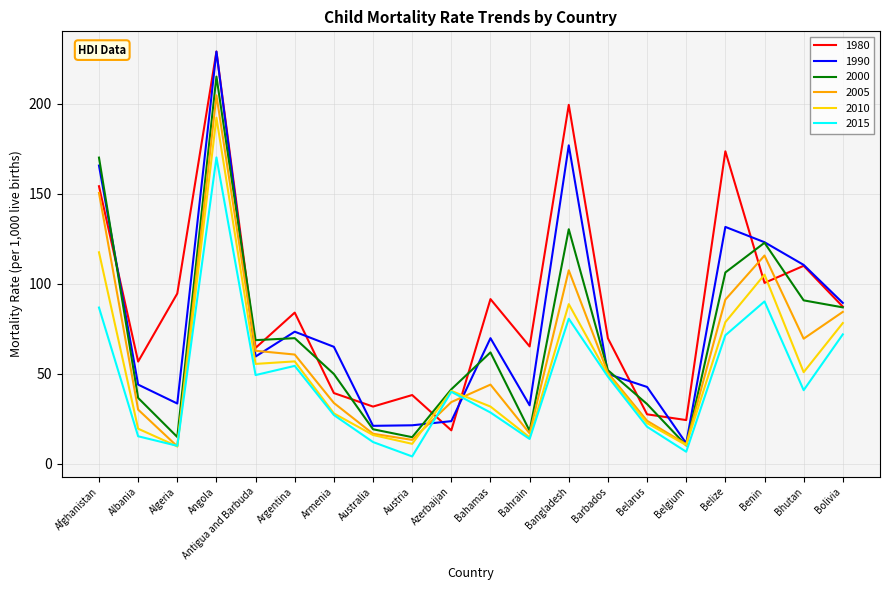

How many lines are shown in the chart?

6